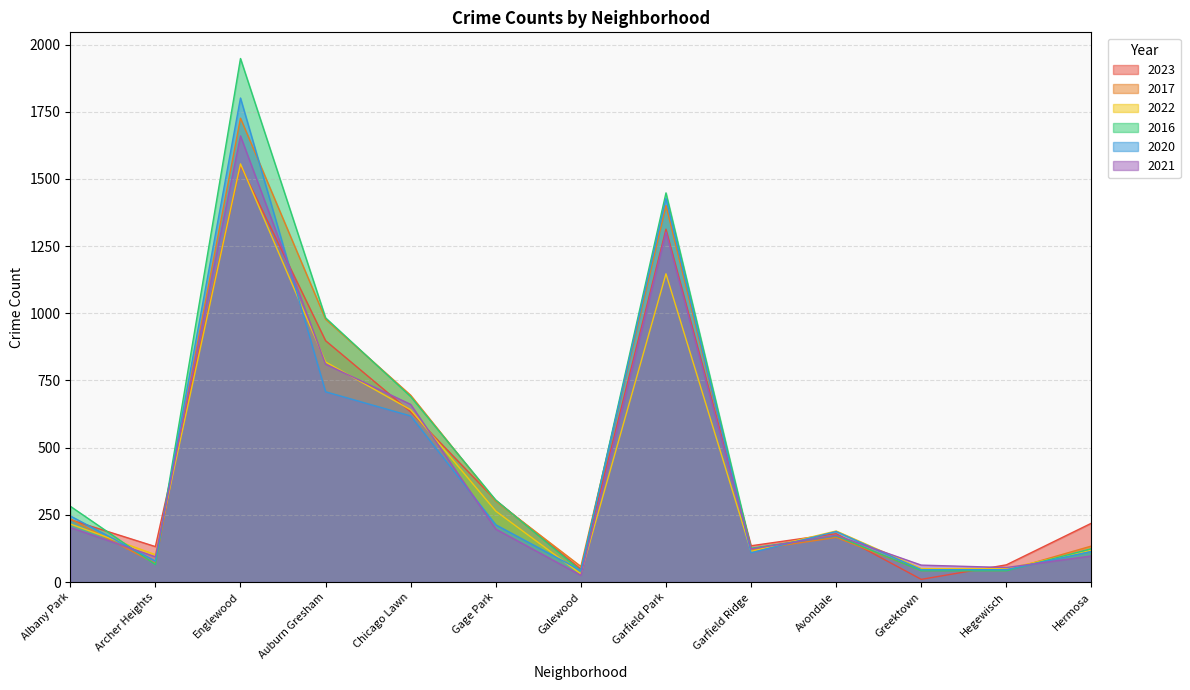

What is the maximum value shown in the chart?

1948